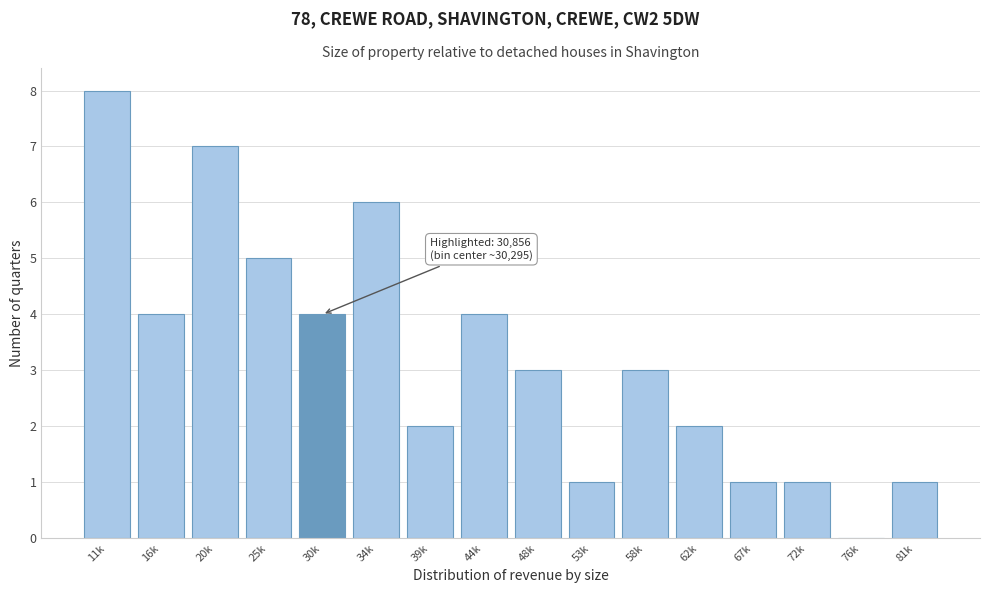

Reading left to right, list all the values displayed in this chart.

11k=8	16k=4	20k=7	25k=5	30k=4	34k=6	39k=2	44k=4	48k=3	53k=1	58k=3	62k=2	67k=1	72k=1	76k=0	81k=1